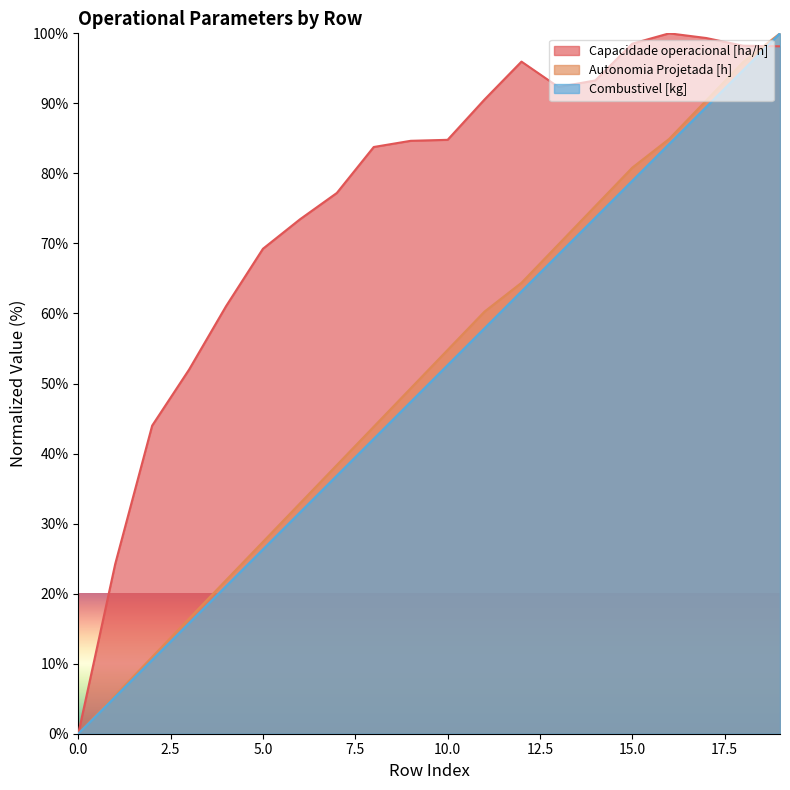

Reading left to right, extract all data points from this chart.

Capacidade operacional [ha/h]: 0.0	24.2	44.0	52.0	61.0	69.2	73.4	77.2	83.8	84.7	84.8	90.6	96.0	92.3	93.3	98.5	100.0	99.3	98.2	98.1
Autonomia Projetada [h]: 0.0	5.5	11.0	16.4	21.9	27.4	32.9	38.4	43.8	49.3	54.8	60.3	64.4	69.9	75.3	80.8	84.9	90.4	95.9	100.0
Combustivel [kg]: 0.0	5.3	10.5	15.8	21.1	26.3	31.6	36.8	42.1	47.4	52.6	57.9	63.2	68.4	73.7	78.9	84.2	89.5	94.7	100.0